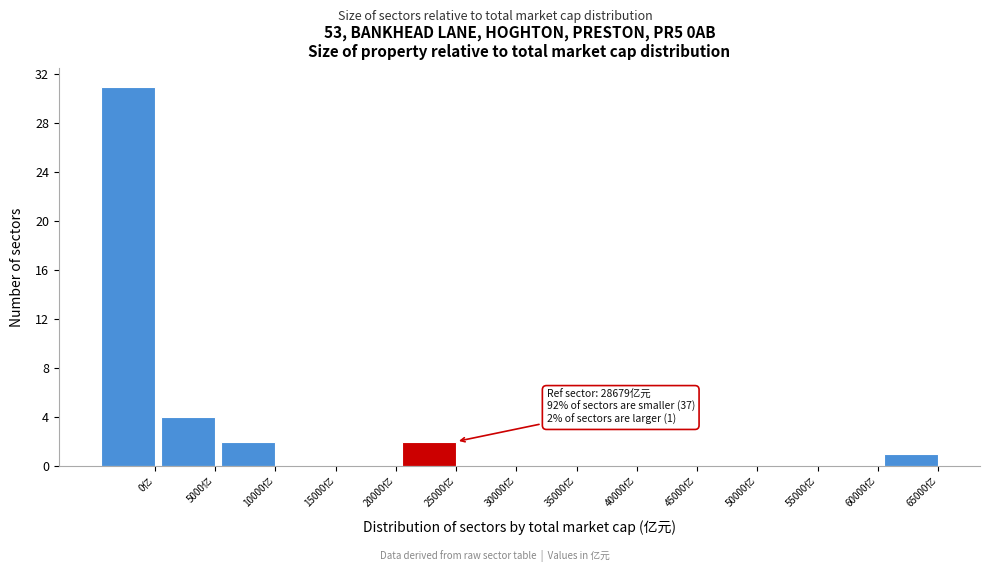

Reading left to right, extract all data points from this chart.

0亿=31	5000亿=4	10000亿=2	15000亿=0	20000亿=0	25000亿=2	30000亿=0	35000亿=0	40000亿=0	45000亿=0	50000亿=0	55000亿=0	60000亿=0	65000亿=1